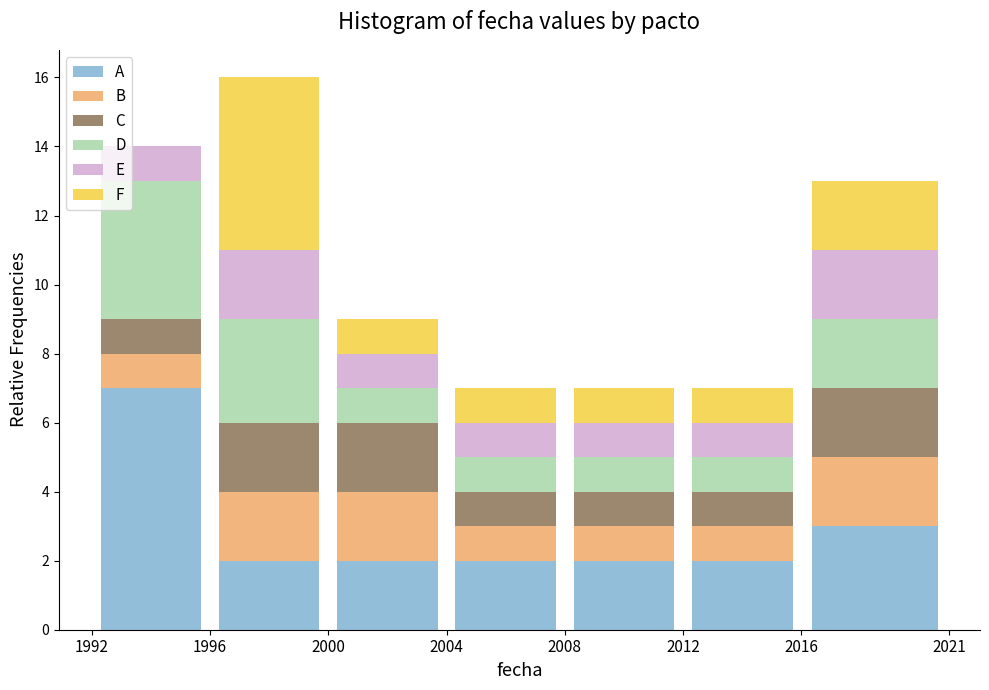

Reading left to right, list every stacked bar in this chart as the range it spans on the x-axis followed by its total height. The values are not printed on the chart, so give them approximately, as read against the axis.

1992 to 1996: 14
1996 to 2000: 16
2000 to 2004: 9
2004 to 2008: 7
2008 to 2012: 7
2012 to 2016: 7
2016 to 2021: 13